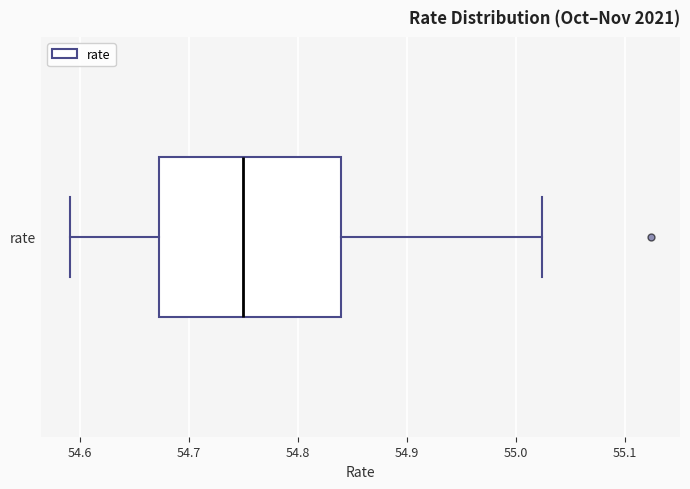

Where is the right edge of the box for rate on the x-axis? The values are not printed on the chart, so give them approximately, as read against the axis.

54.84